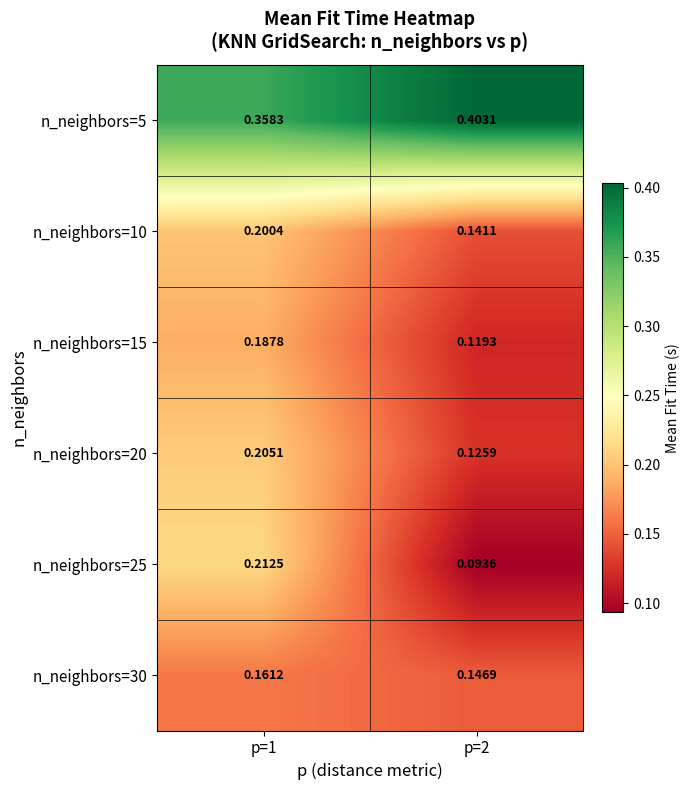

Is the value of n_neighbors=15 at p=1 greater than the value of n_neighbors=5 at p=2?

No